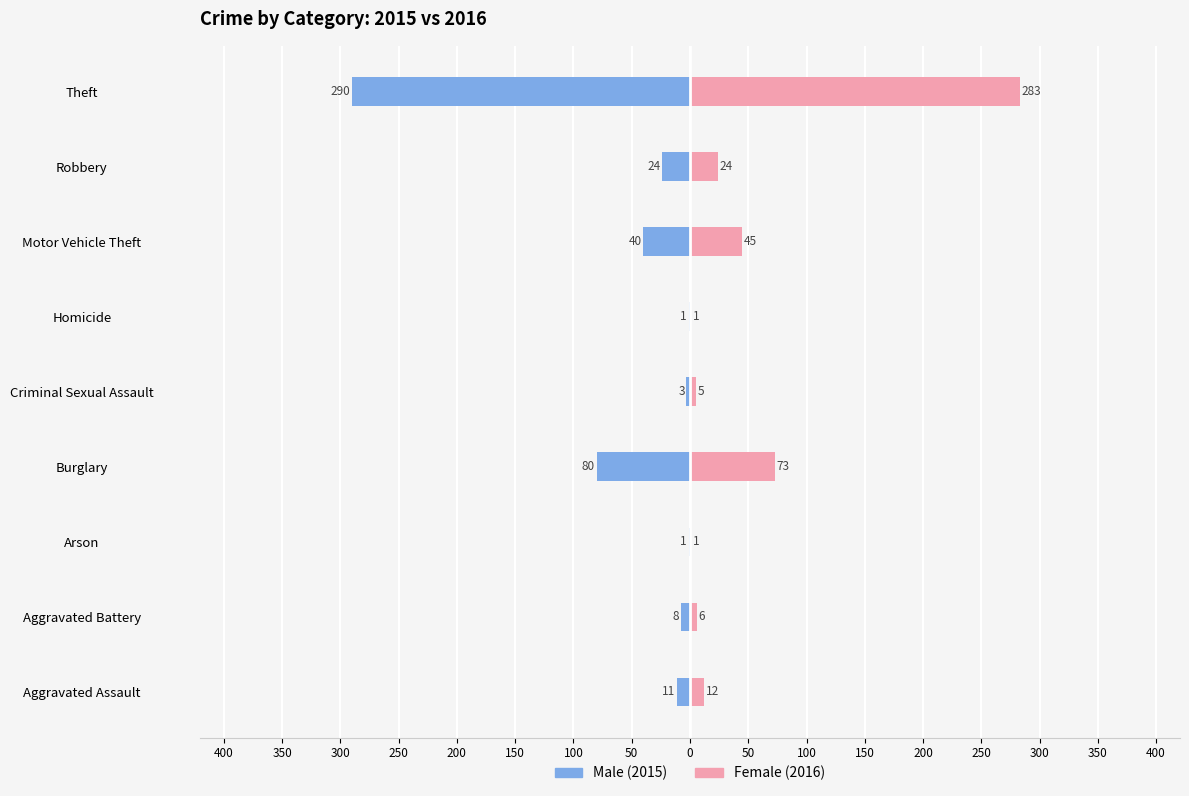

What is the value of the Female bar at the 9th from the left?

283